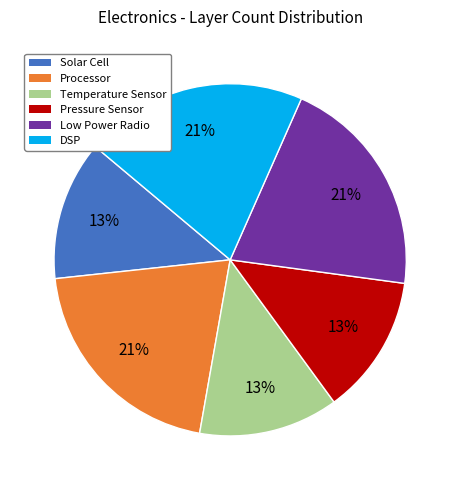

Combined, do Solar Cell and DSP account for over 50%?

No